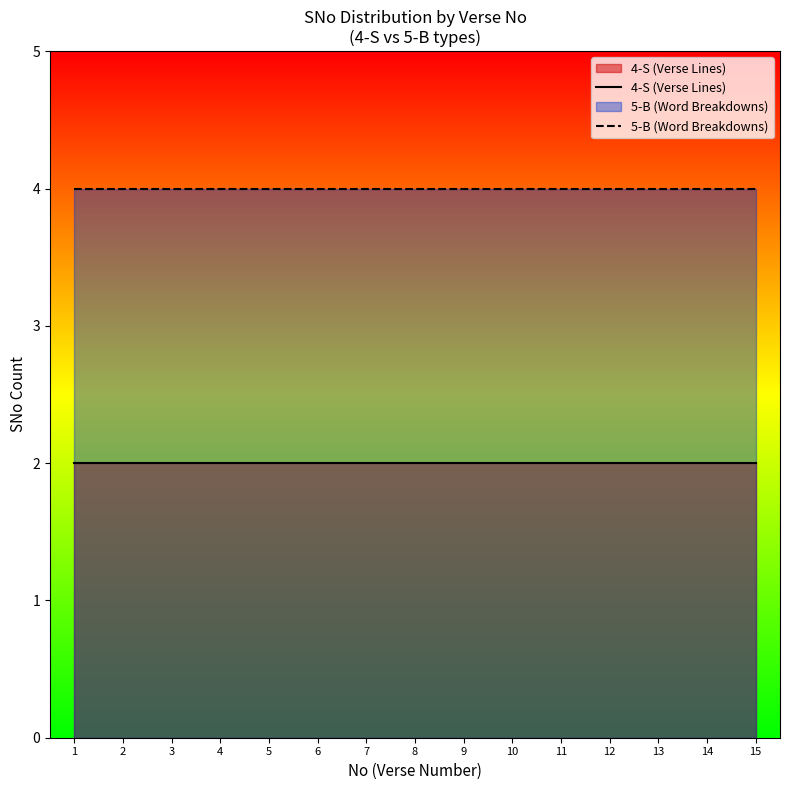

True or false: 4-S (Verse Lines) has more than 2 points higher than both neighbors.

False